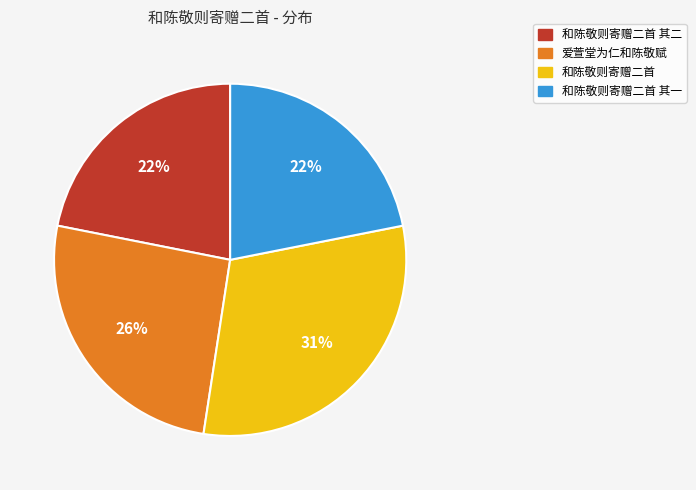

What percentage is the 爱萱堂为仁和陈敬赋 slice, to the nearest percent?

26%